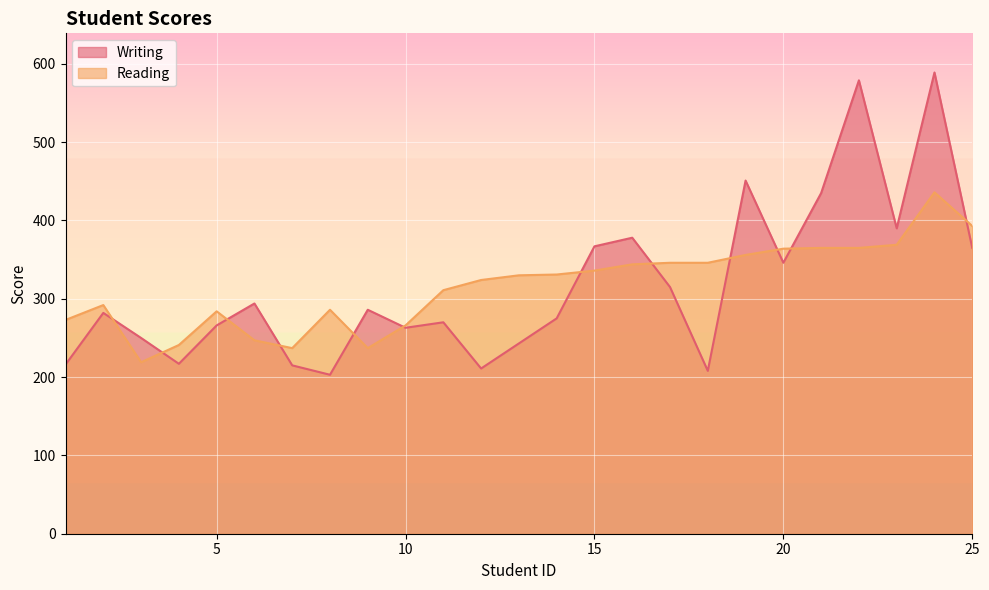

Does the chart display data point markers on the line(s)?

No